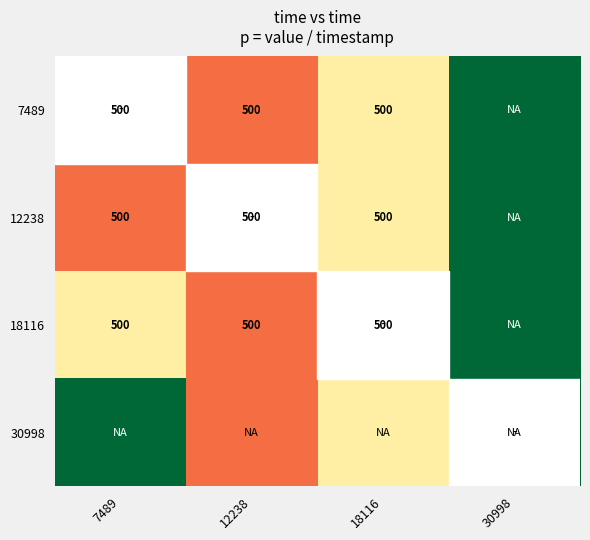

At which category does the chart reach its minimum across all series?

7489